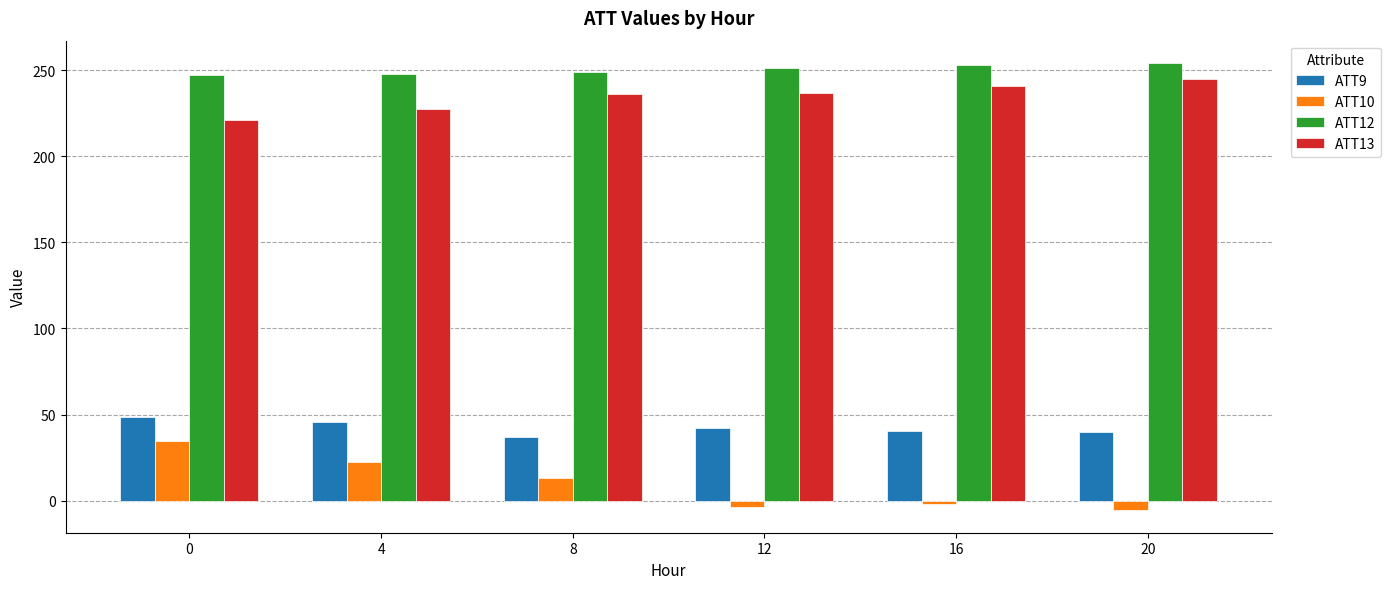

Which series has the widest spread of values?

ATT10